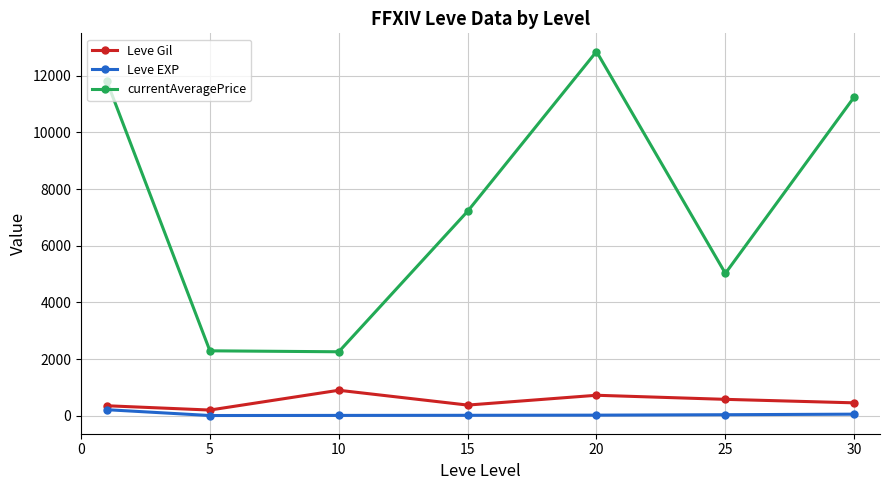

Which series has the largest total across all categories?

currentAveragePrice